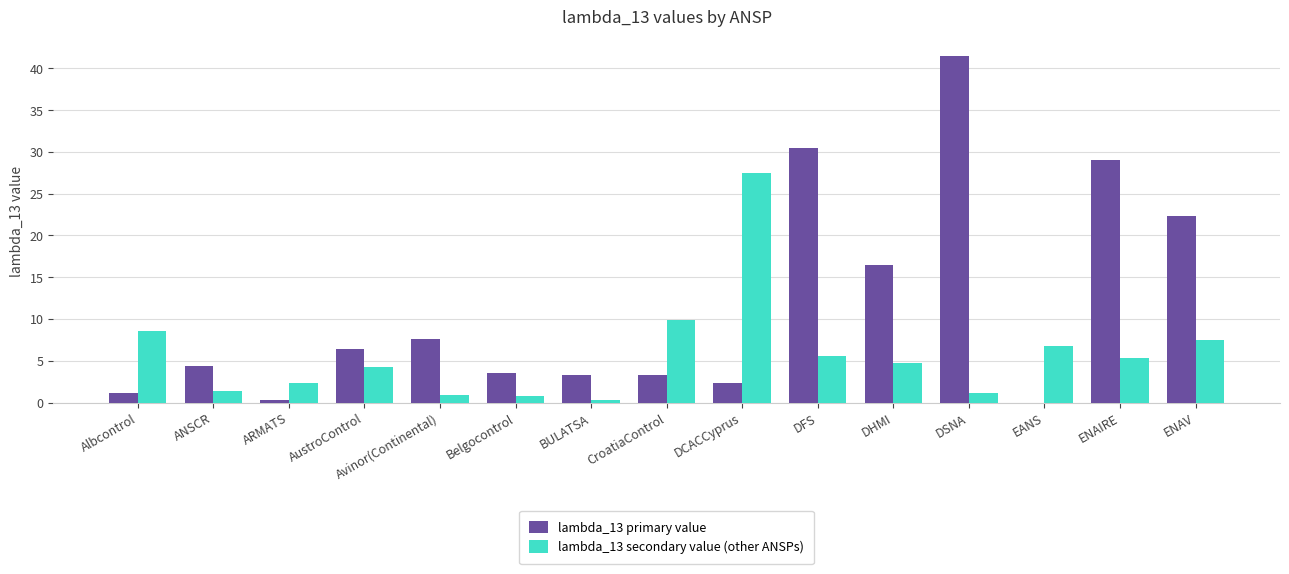

What is the spread (max minus min) of values at Avinor(Continental)?

6.7